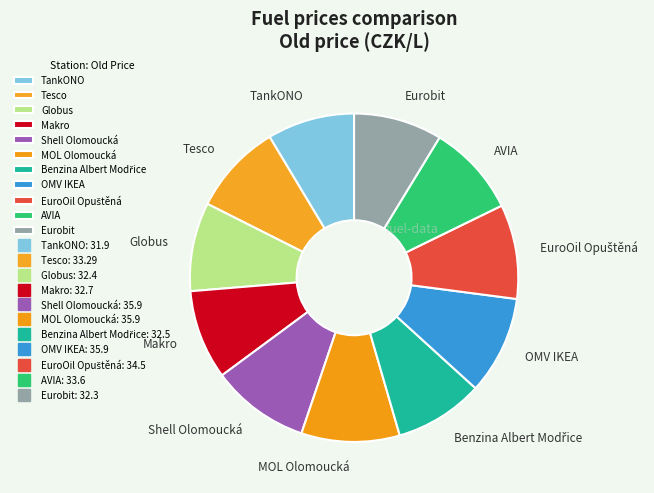

Does Globus account for over 50% of the chart?

No